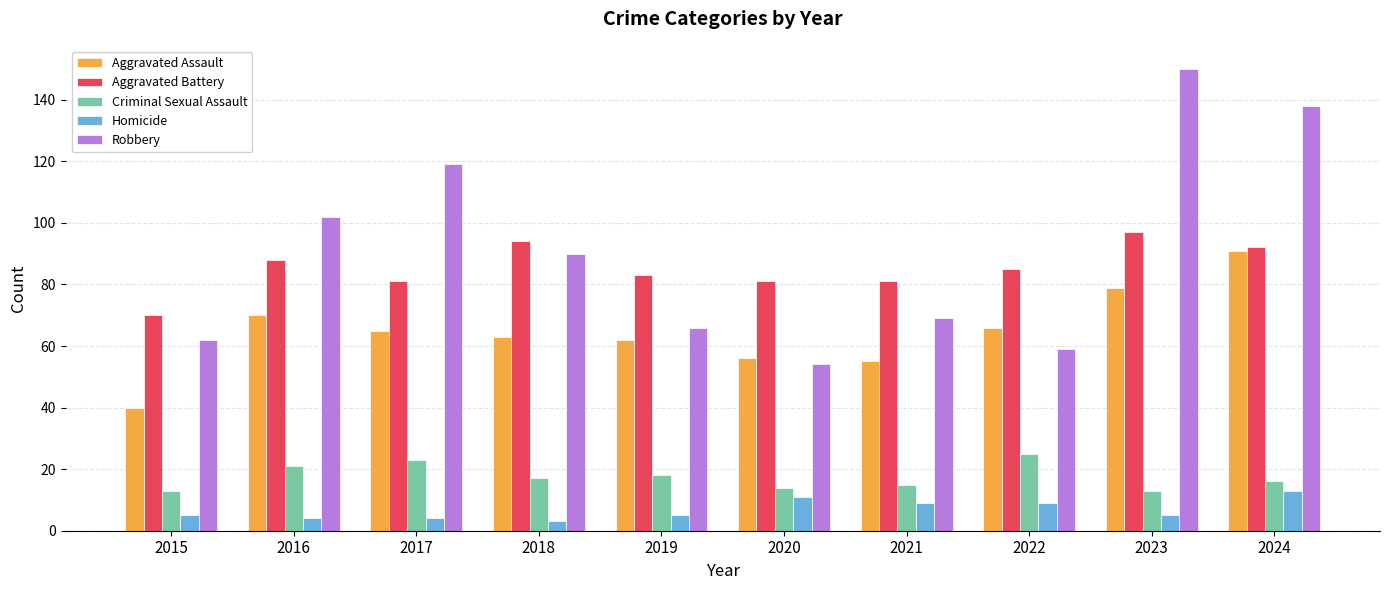

At how many categories does at least one series exceed 109?

3